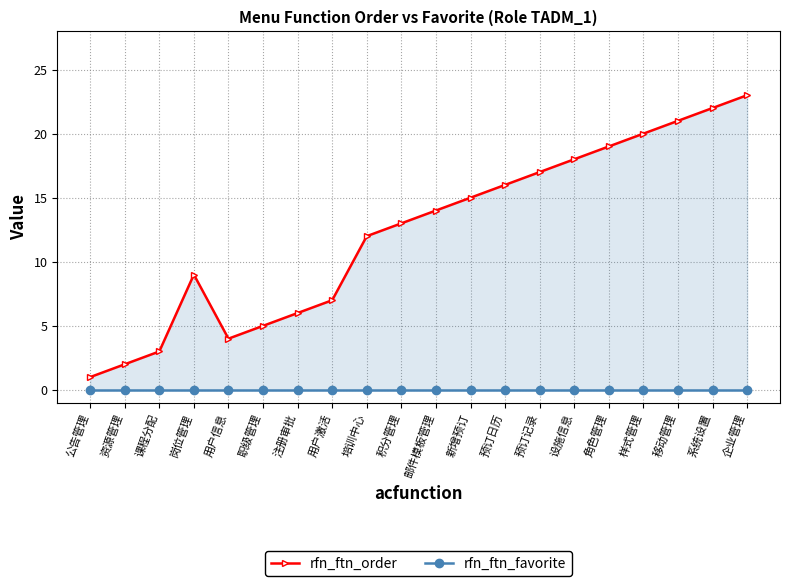

Does the chart display data point markers on the line(s)?

Yes